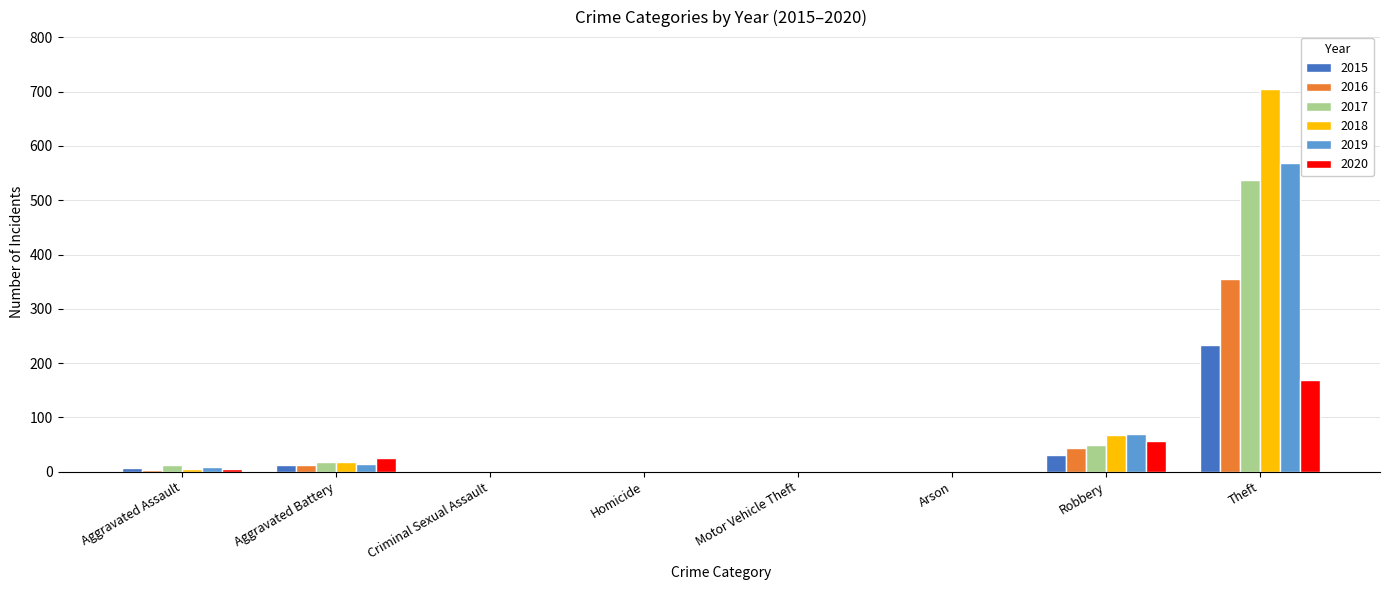

What is the maximum value for 2017?

538